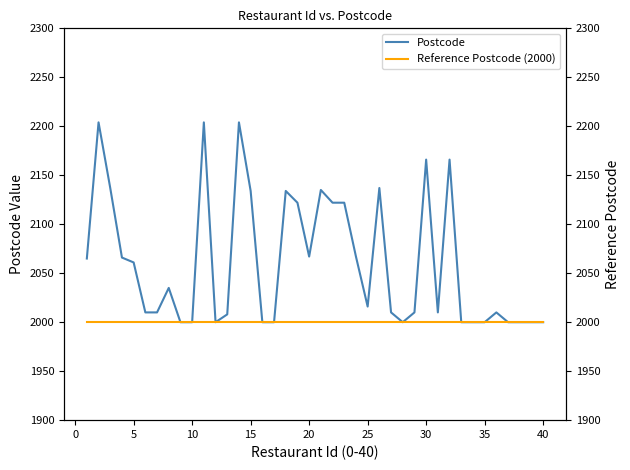

What are all the series names shown in the legend?

Postcode, Reference Postcode (2000)